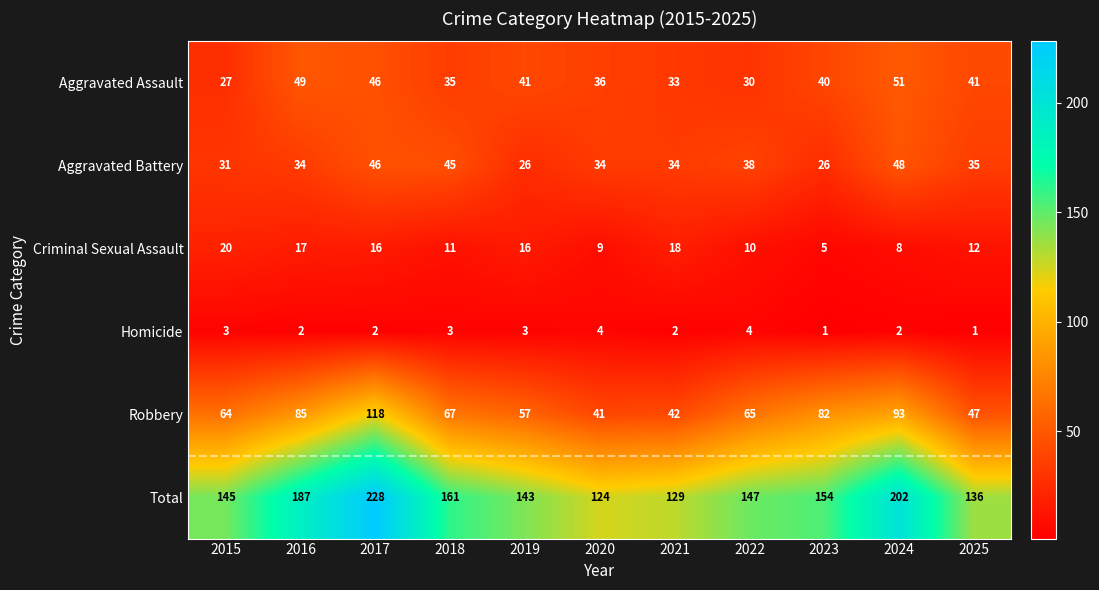

What is the total value across all series at 2017?

456